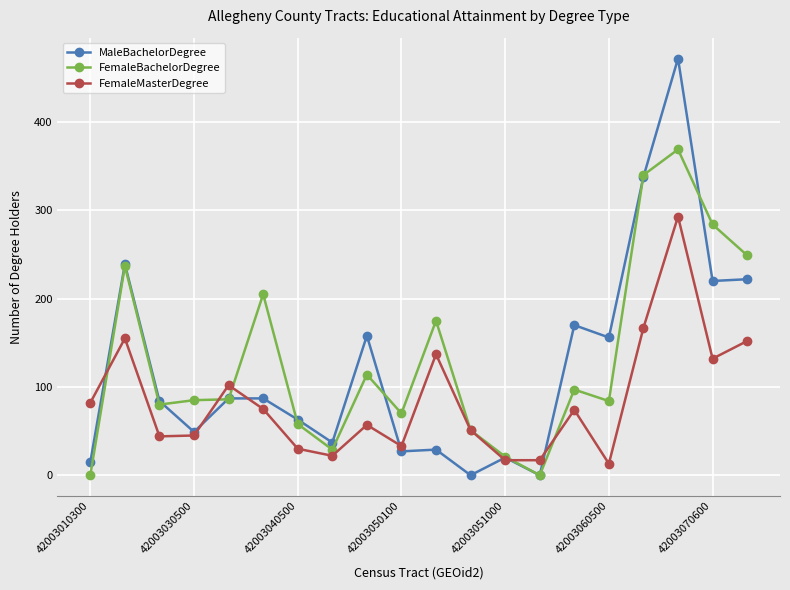

What is the difference between the maximum and minimum values in the FemaleMasterDegree series?

280